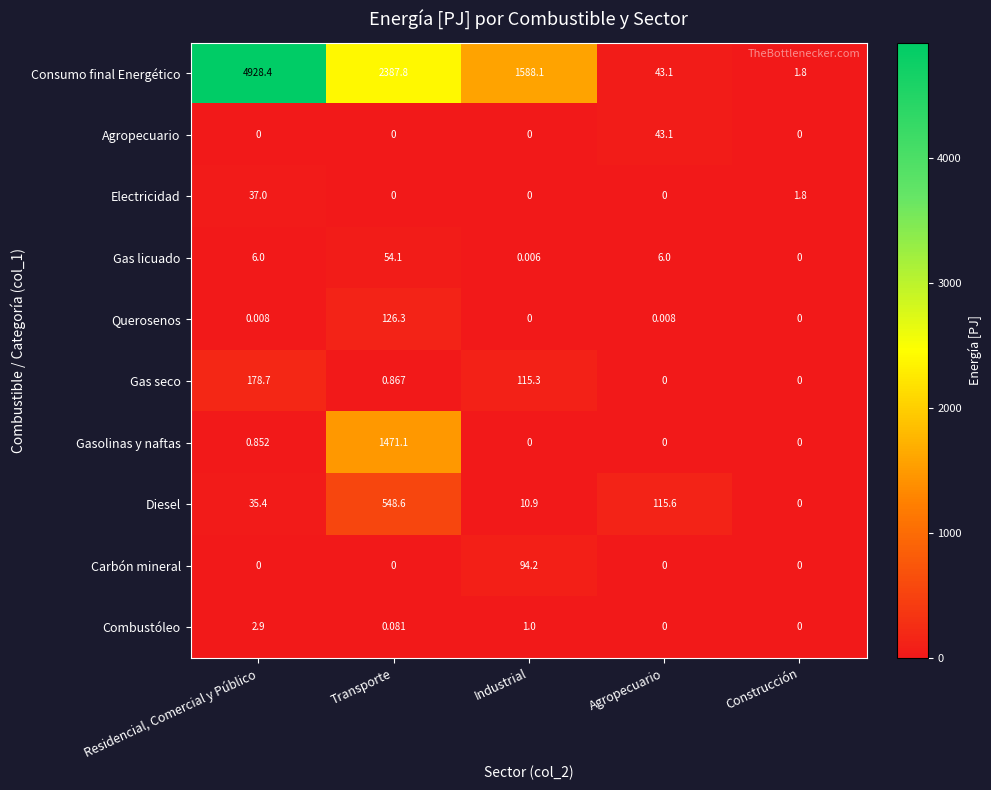

What is the total value across all series at Residencial, Comercial y Público?

5189.3